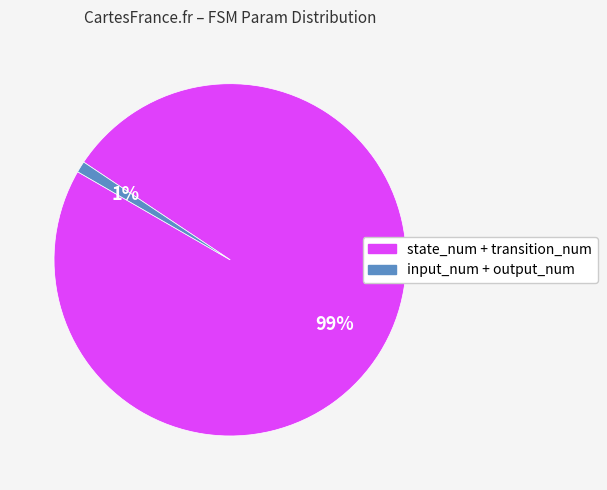

To the nearest percent, what is the difference between the largest and smallest slice percentages?

98%